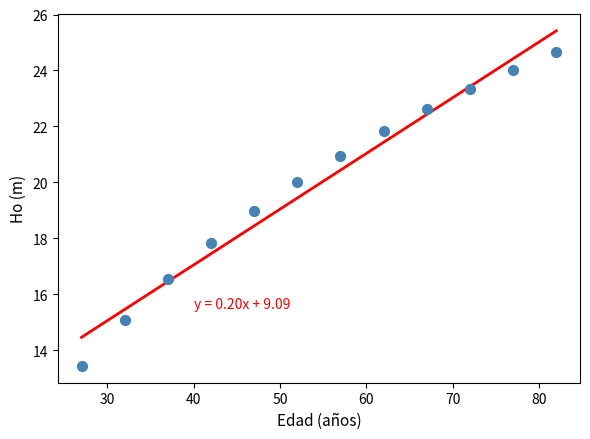

What is the average Y value?

19.9